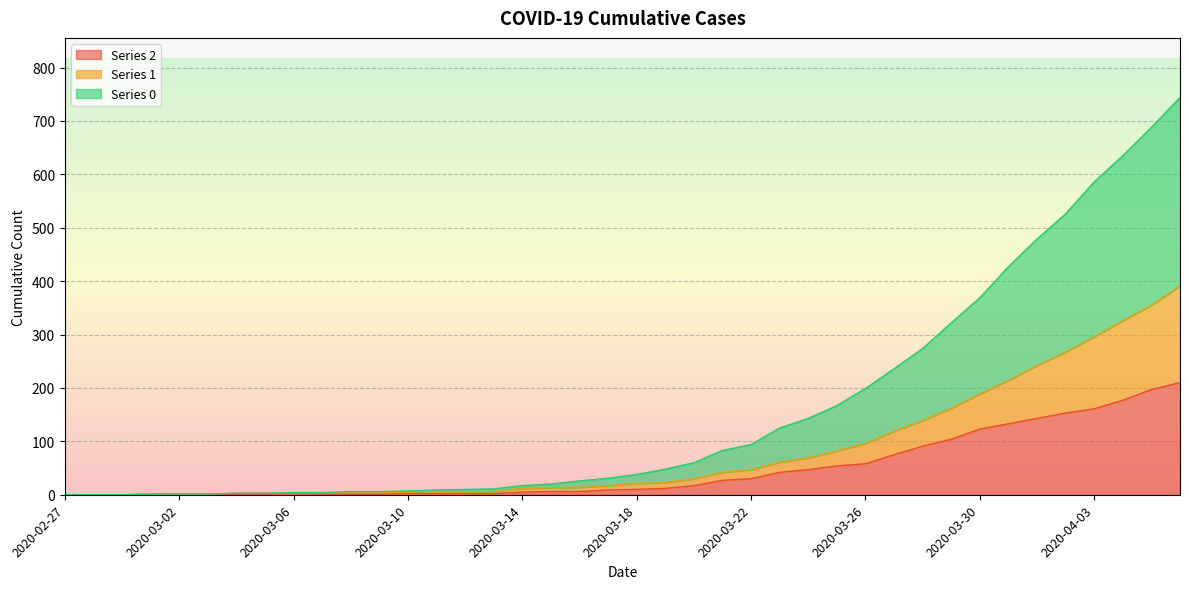

True or false: 2 and 0 intersect in this chart.

False